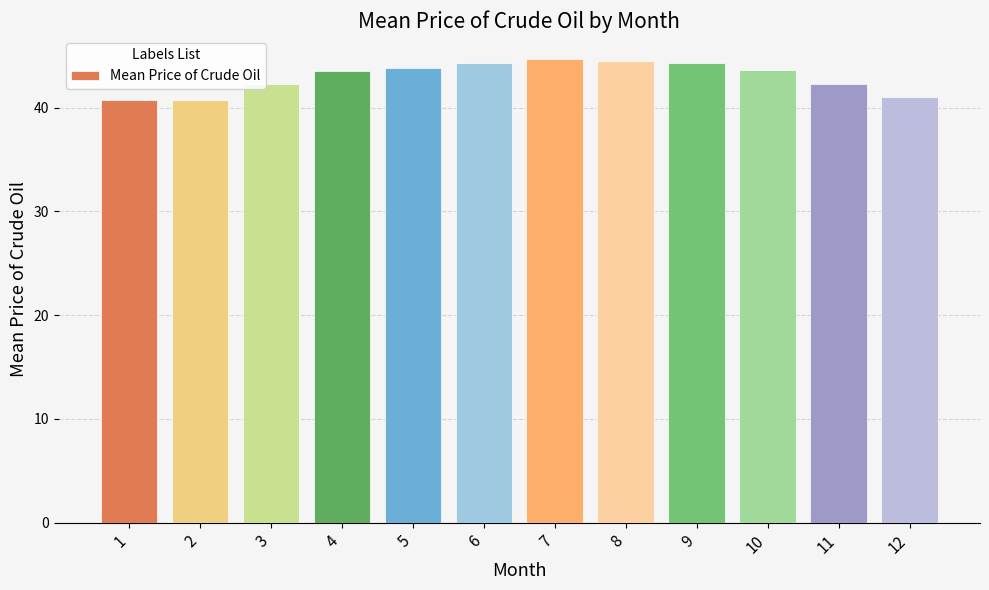

What is the value of the 7th bar from the left?

44.7